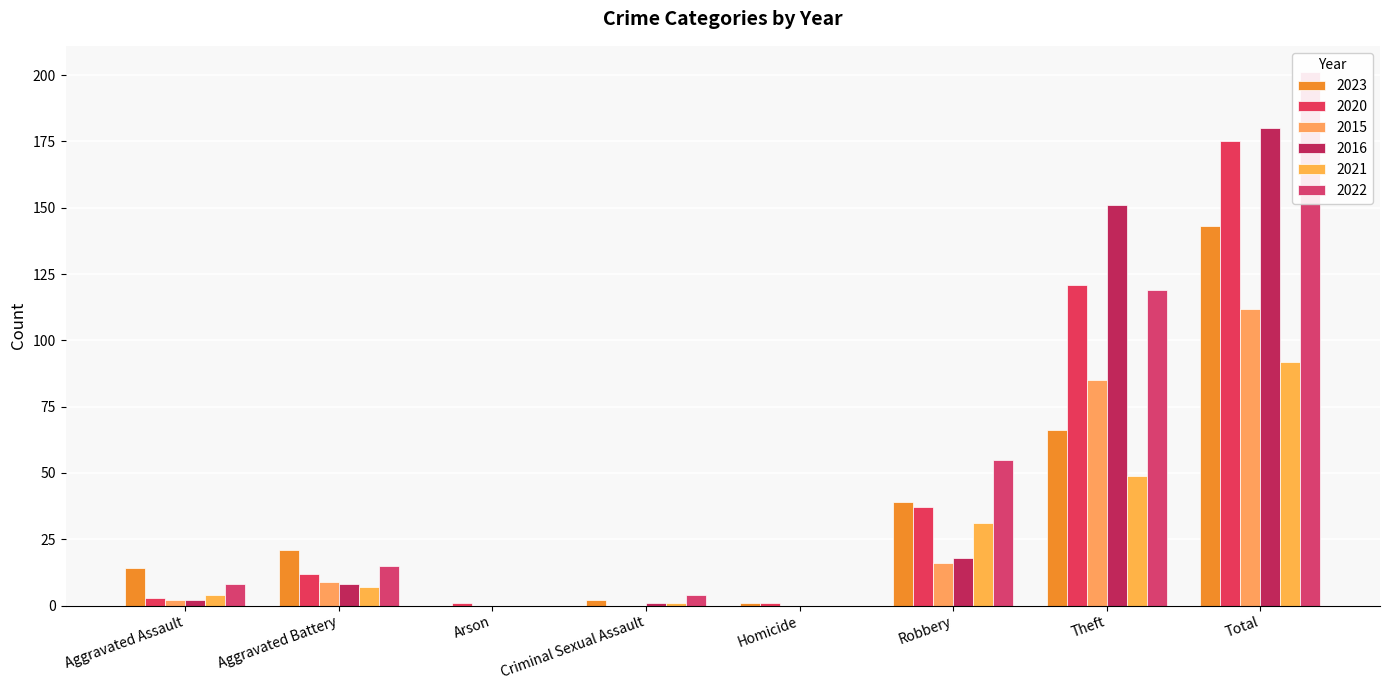

What is the difference between the highest and lowest values at Total?

109